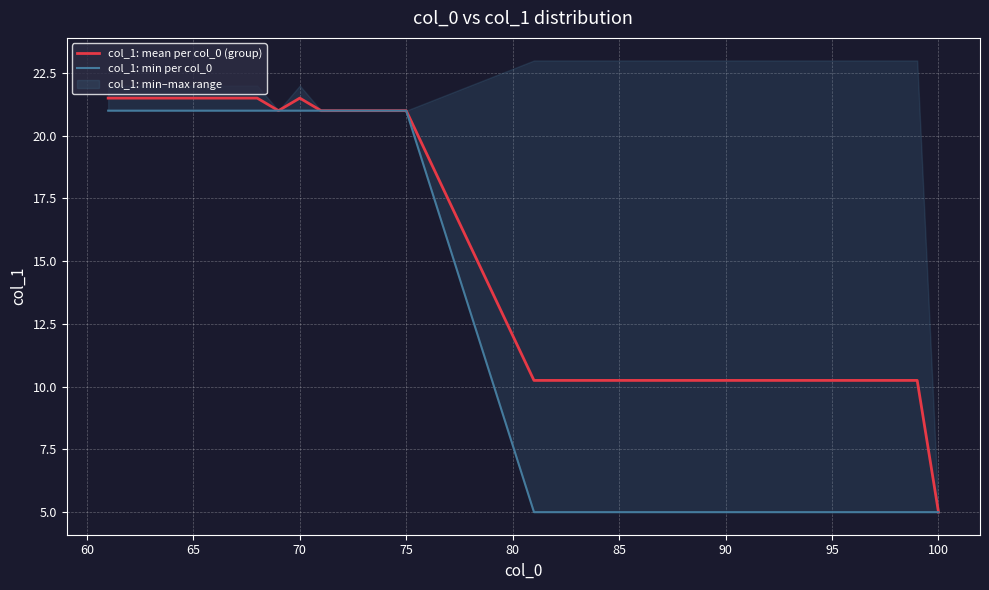

True or false: col_1: mean per col_0 (group) has a value of 32.6 at 70.

False